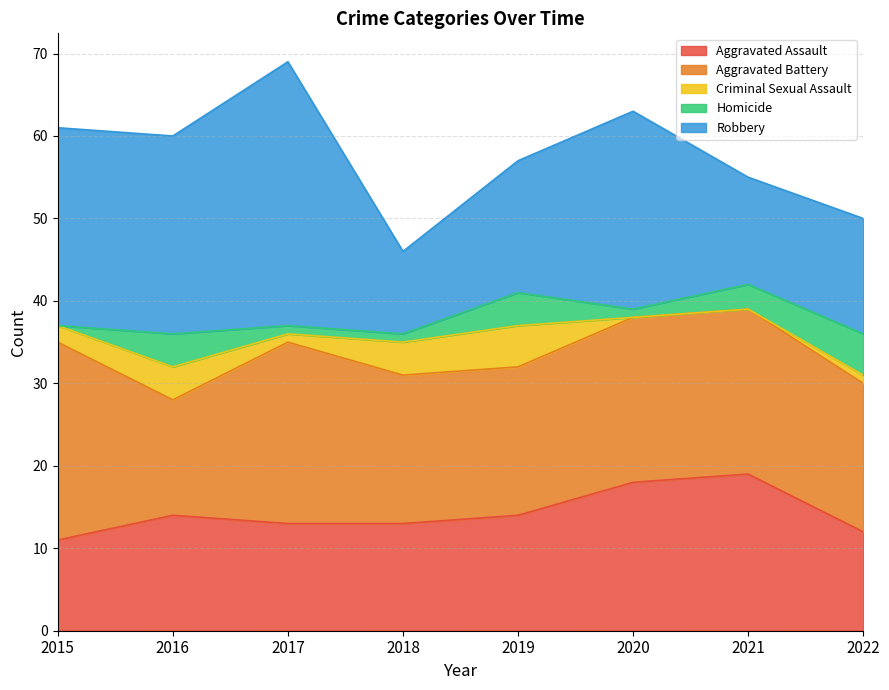

The value of Aggravated Battery at 2022 is 18. True or false?

True